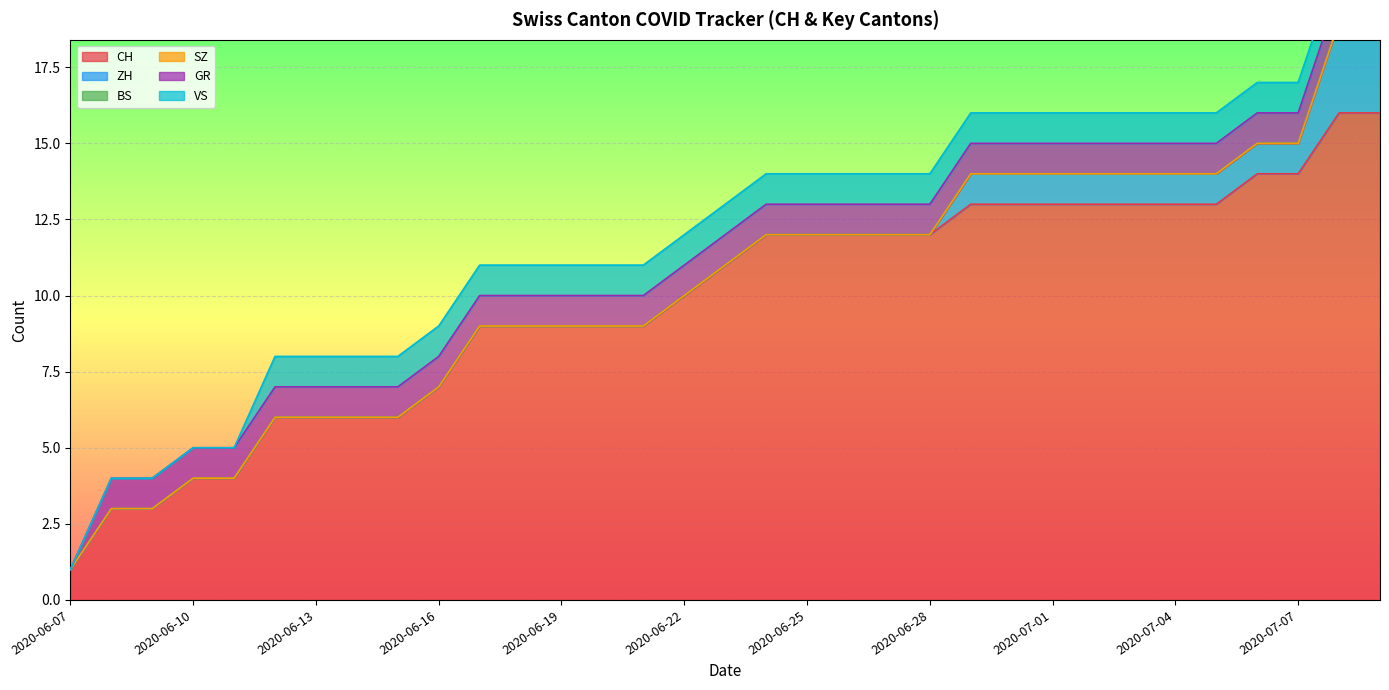

True or false: ZH and SZ intersect in this chart.

False